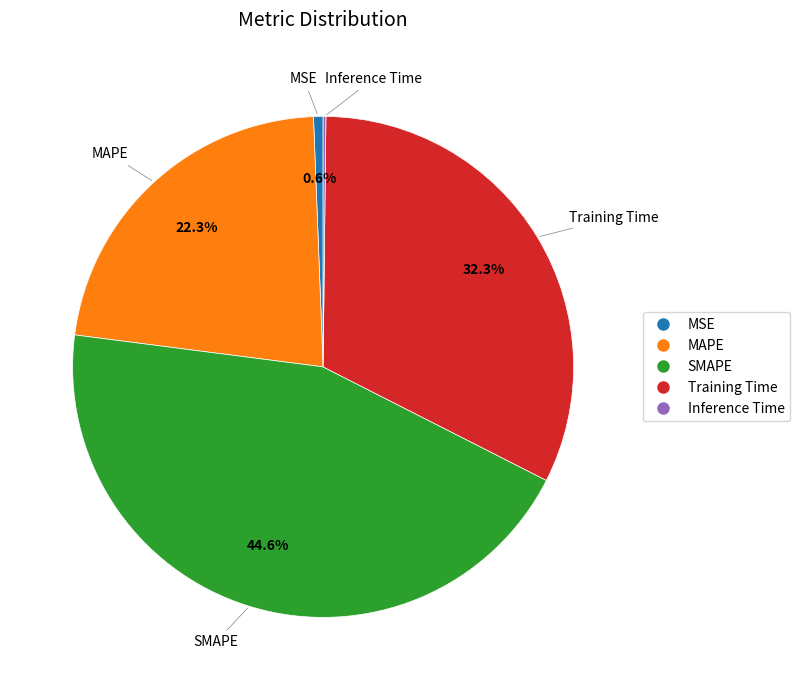

Which slice is the largest?

SMAPE